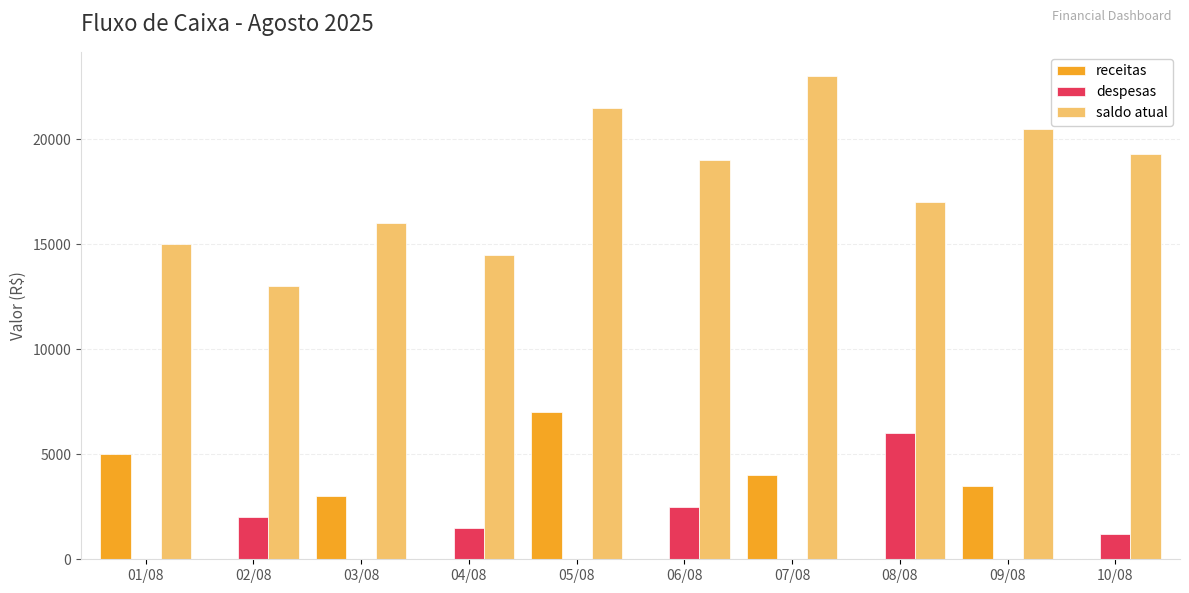

What is the sum of all saldo atual values?

178800